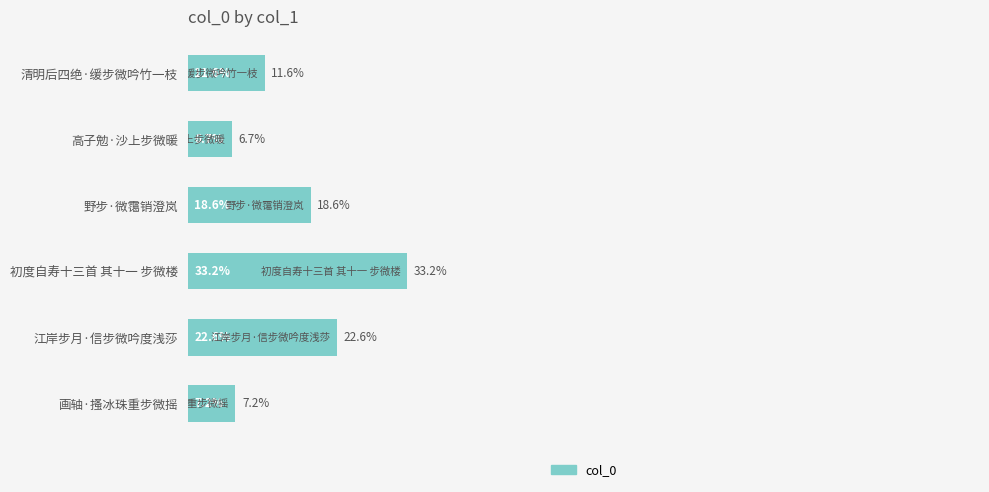

Where is the data nearest to the value 19?

野步·微霭销澄岚